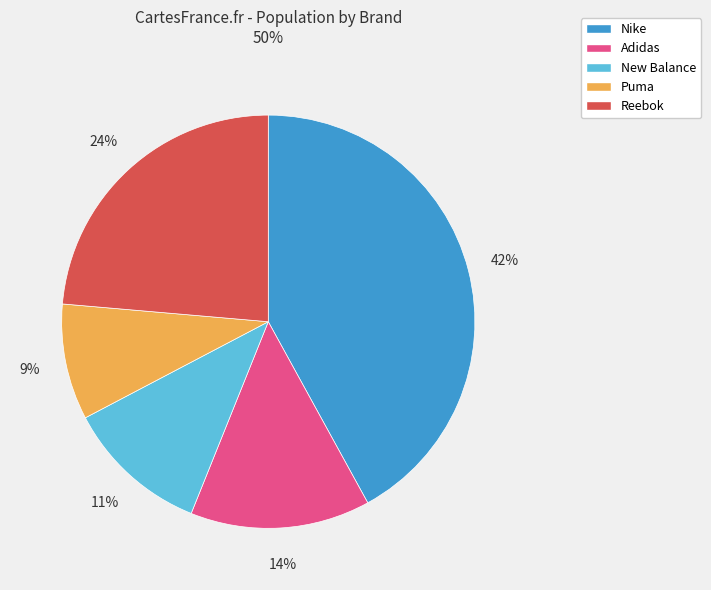

Is there a majority slice in this chart?

No